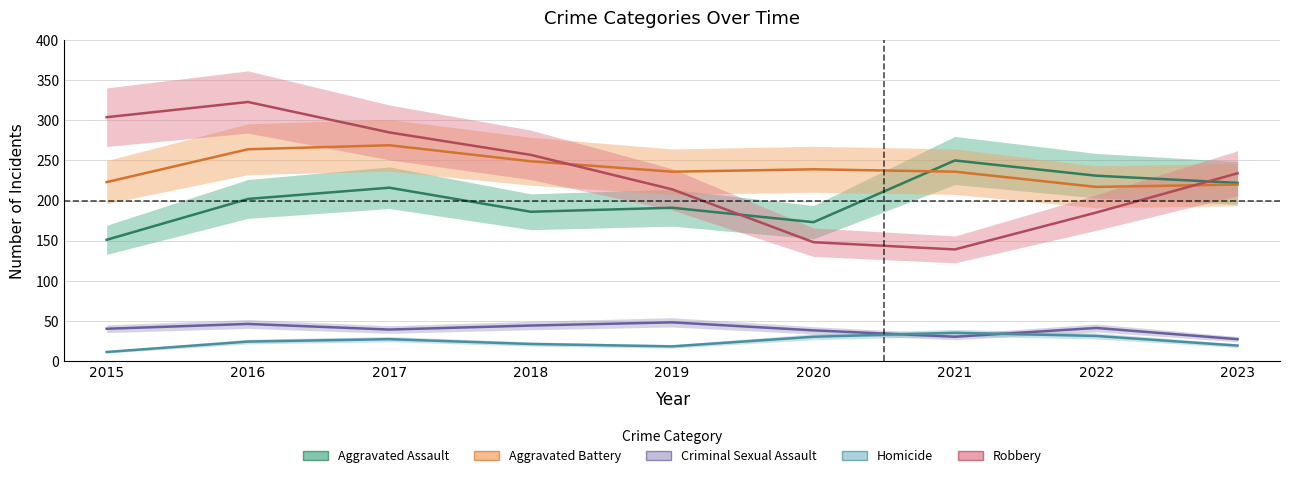

In Aggravated Battery, how many points are higher than both neighbors (excluding endpoints)?

2